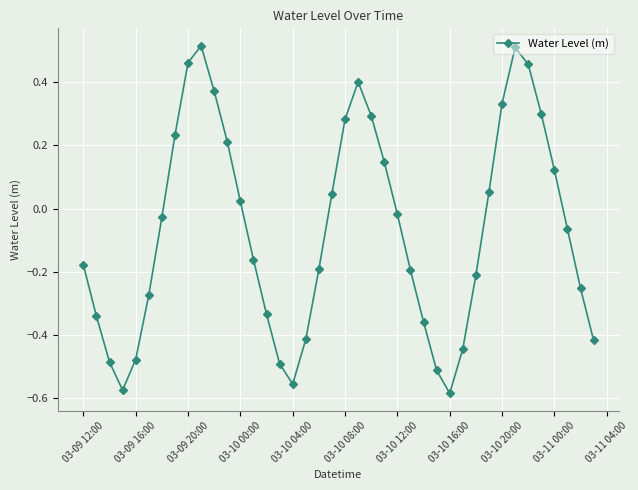

How many points are higher than both their immediate neighbors (excluding endpoints)?

3